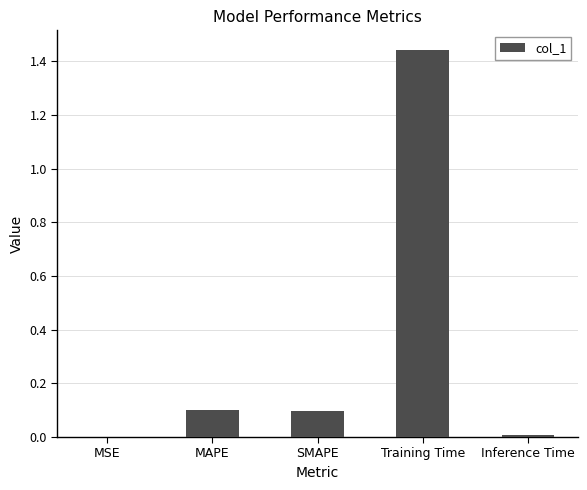

At which category does the chart reach its peak across all series?

Training Time